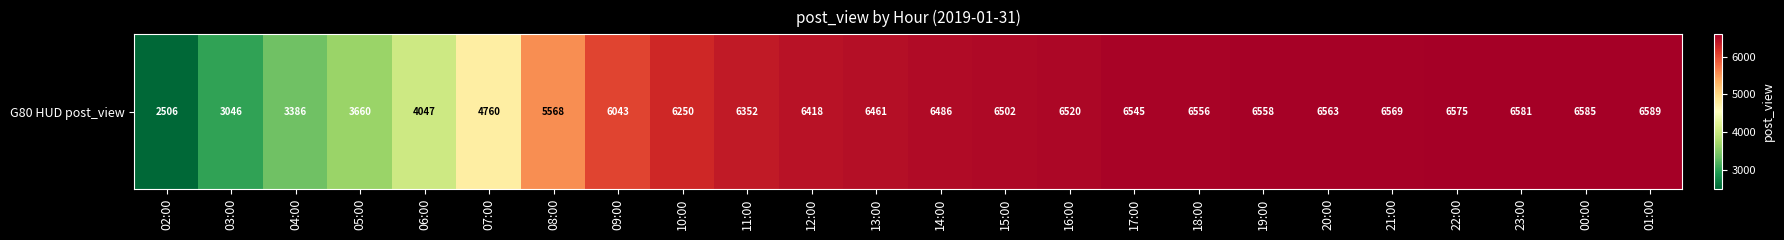

At which label does the data first exceed 6486?

15:00